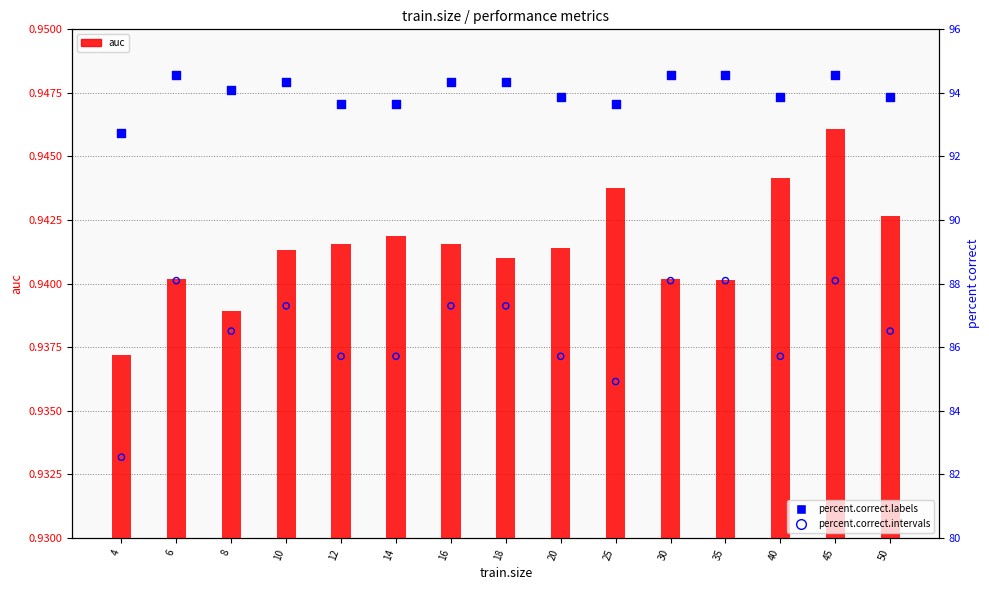

Is the value of percent.correct.labels at 50 greater than the value of auc at 25?

Yes